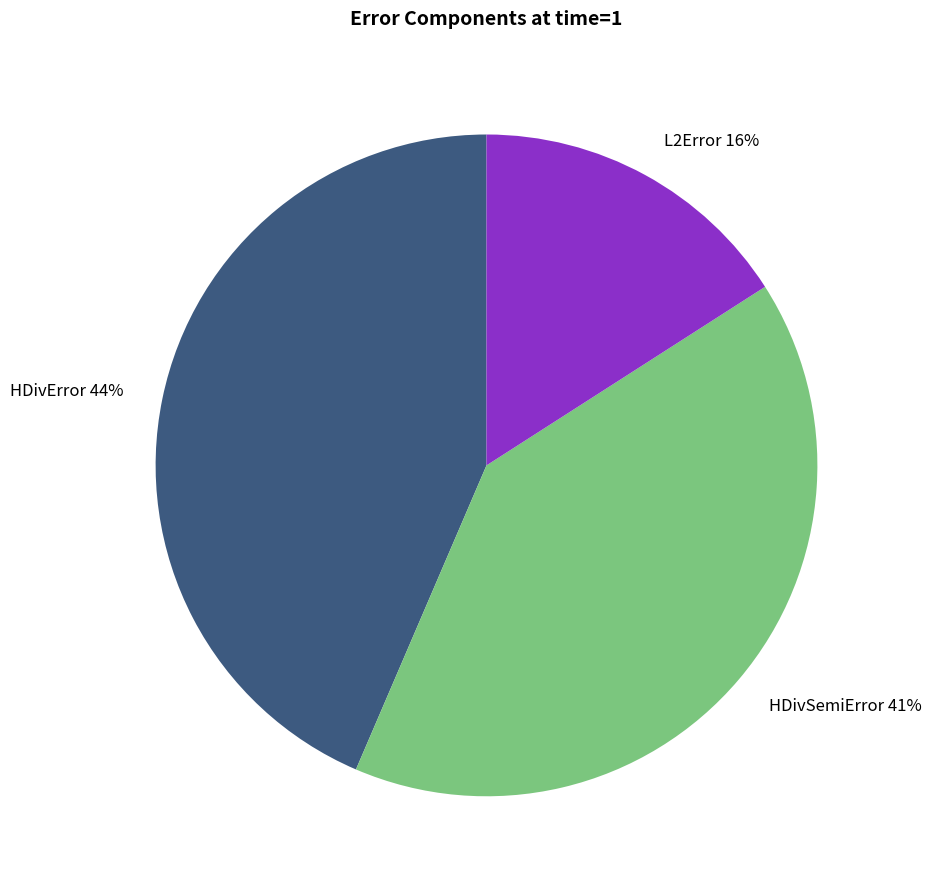

Is it true that L2Error is 4% of the pie?

False